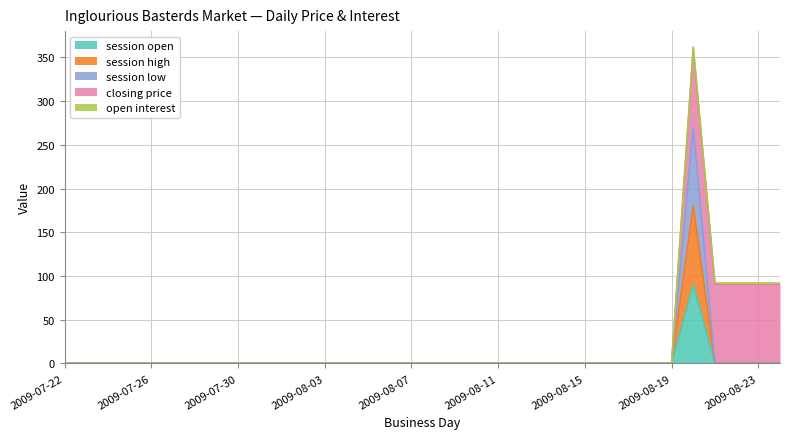

Does the chart have visible grid lines?

Yes